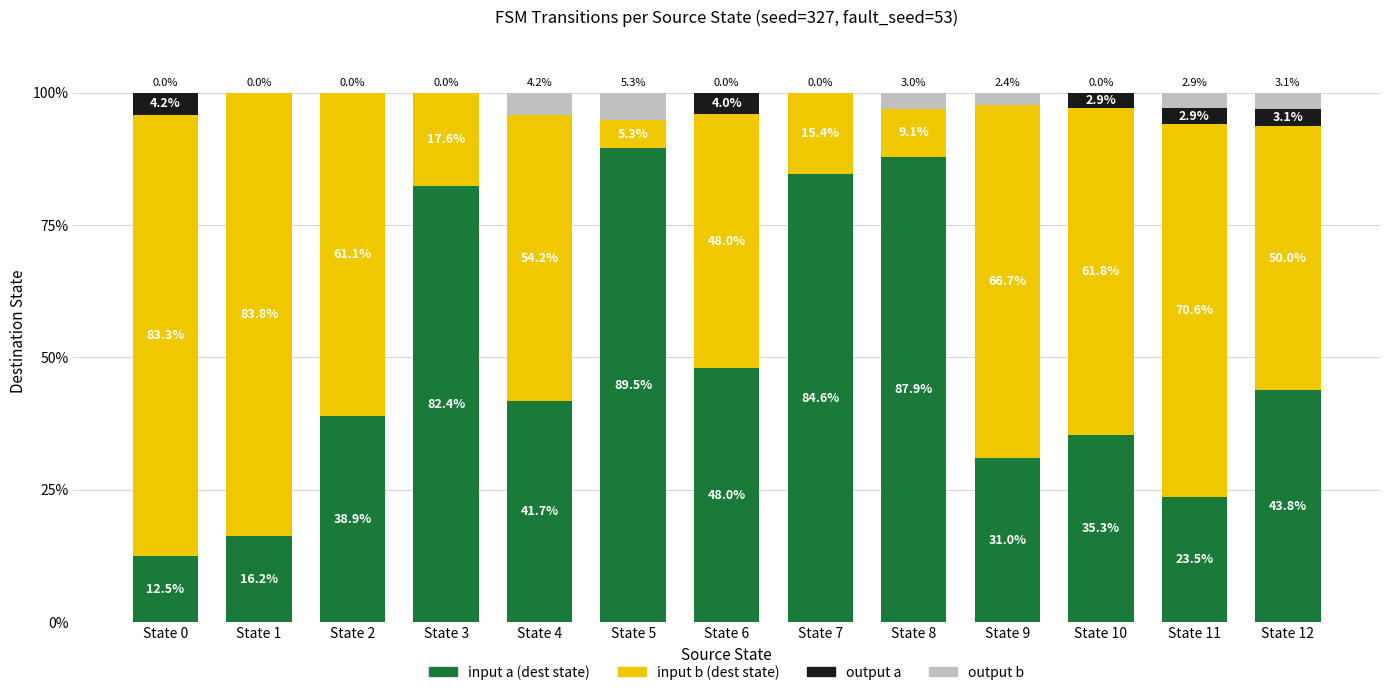

What is the total value across all series at State 3?

100.0